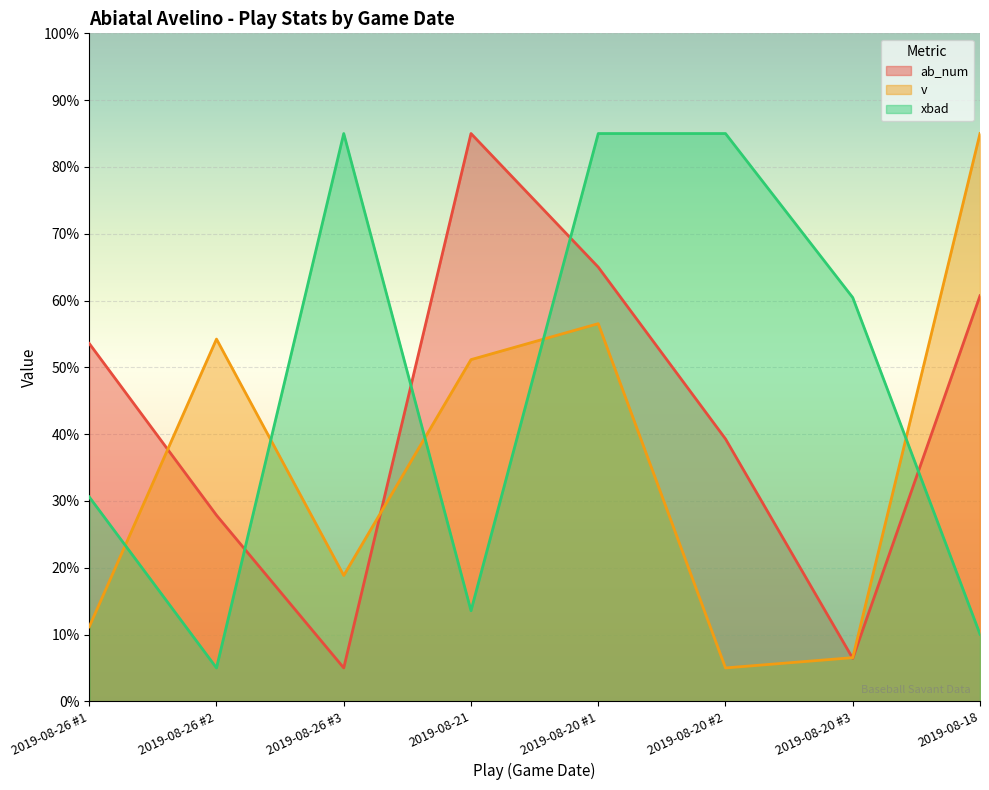

Reading left to right, extract all data points from this chart.

ab_num: 53.6	27.9	5.0	85.0	65.0	39.3	6.4	60.7
v: 11.2	54.2	18.8	51.2	56.5	5.0	6.5	85.0
xbad: 30.6	5.0	85.0	13.6	85.0	85.0	60.4	10.0